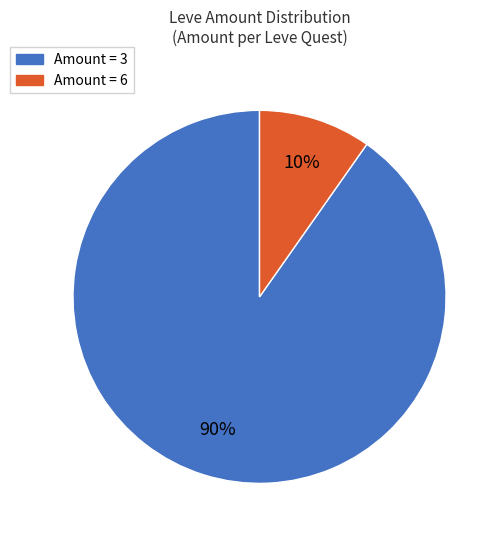

To the nearest percent, what is the average slice percentage?

50%